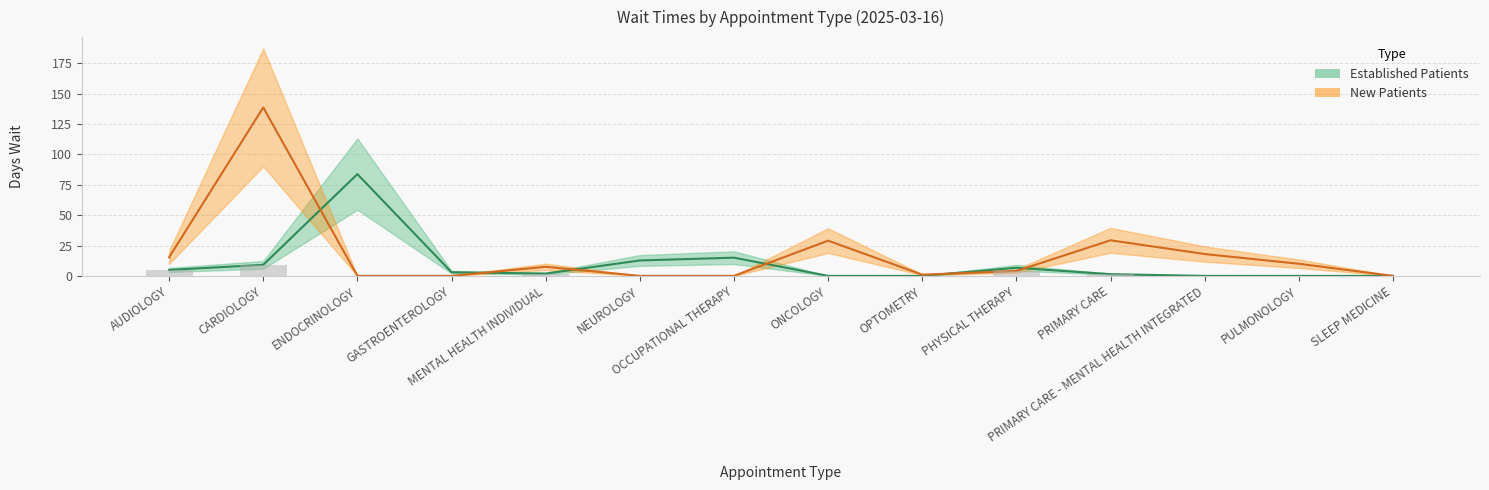

What is the sum of all New Patients values?

252.8